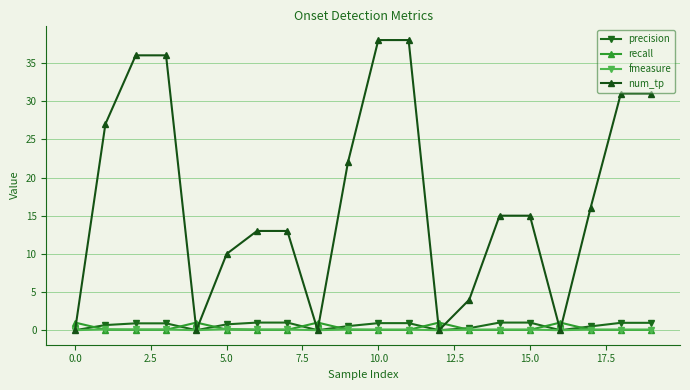

After their last crossing, which series has the higher values: recall or num_tp?

num_tp